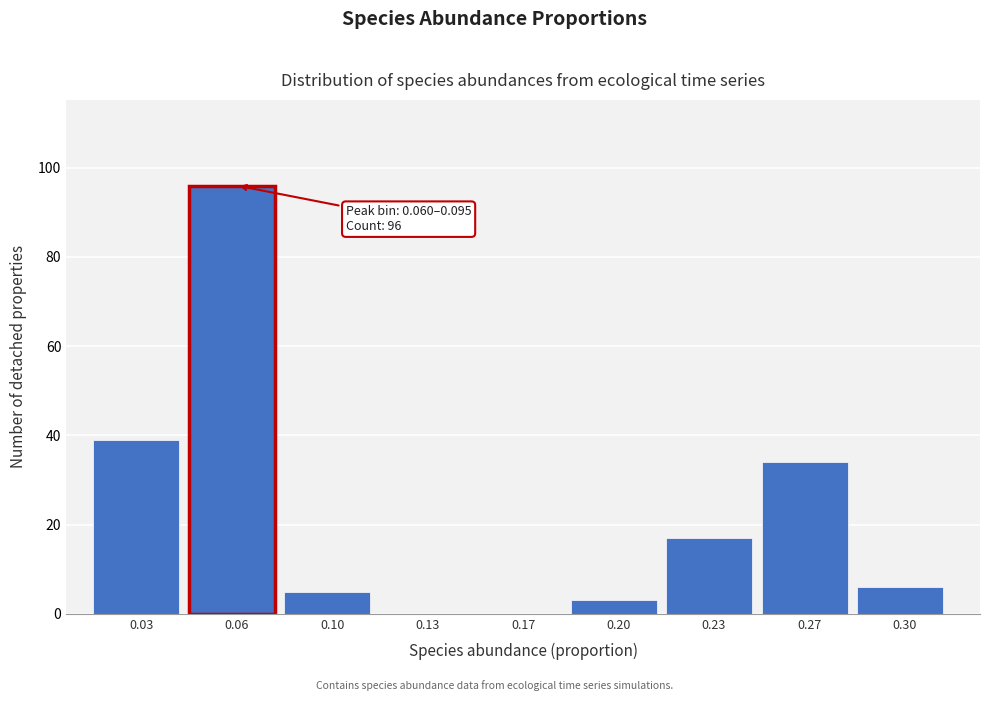

Reading left to right, transcribe all the data shown in this chart.

0.03=39	0.06=96	0.10=5	0.13=0	0.17=0	0.20=3	0.23=17	0.27=34	0.30=6